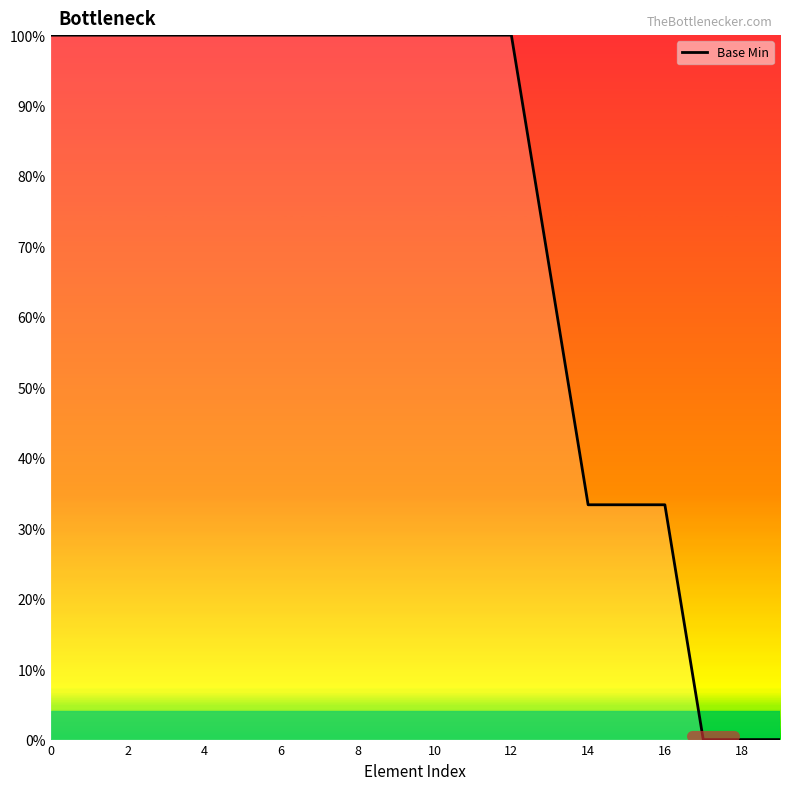

What is the difference between the maximum and second lowest values?

100.0